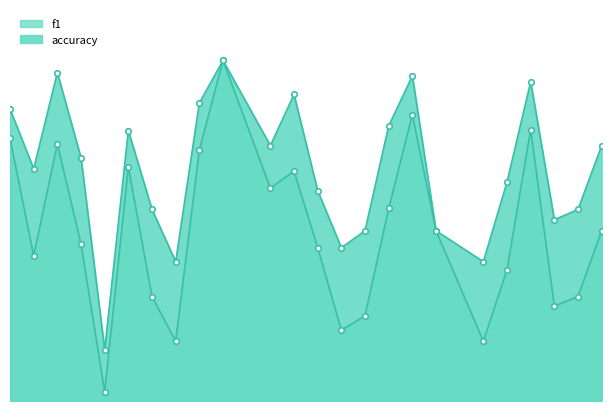

What is the sum of the f1 values at 6 and 24?

0.6